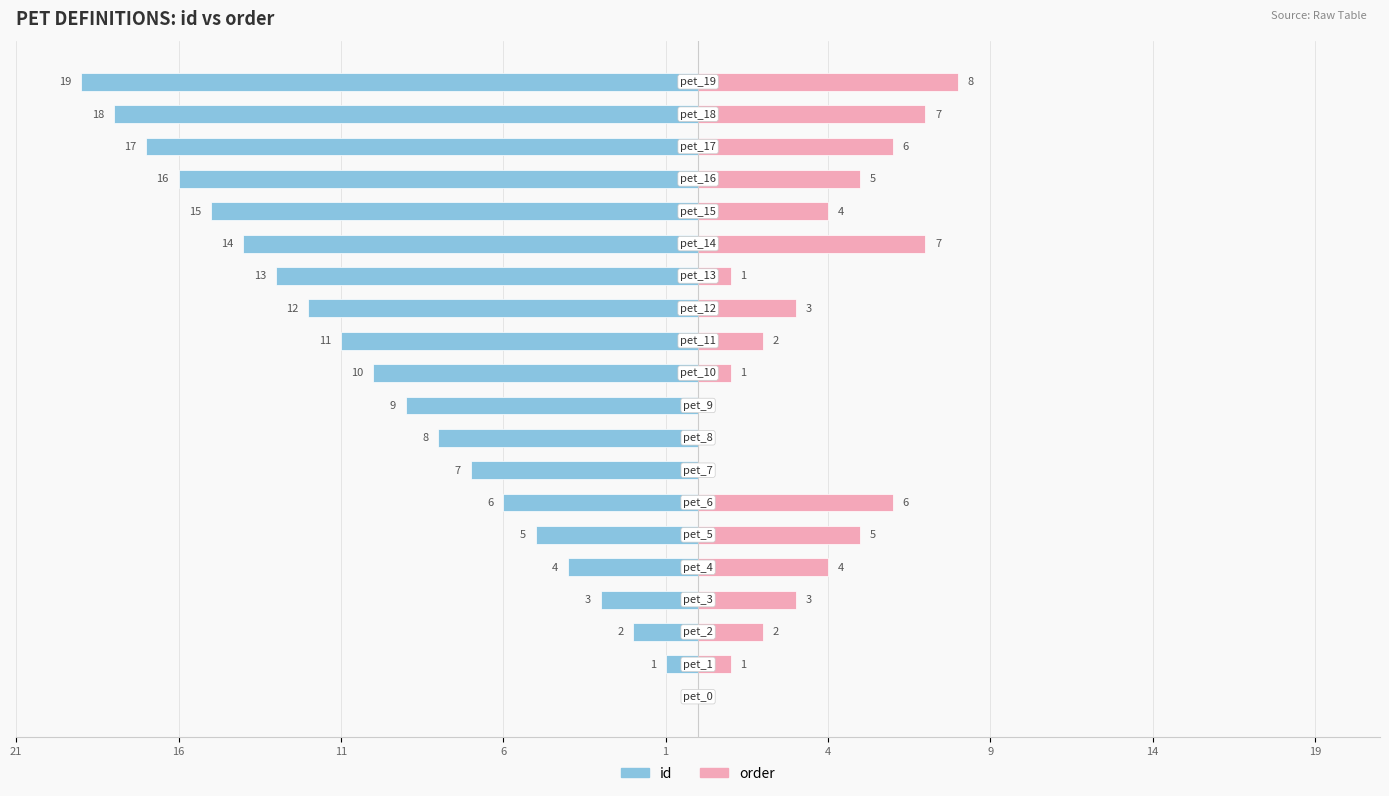

Rank the series at 1 from lowest to highest value.

id, order